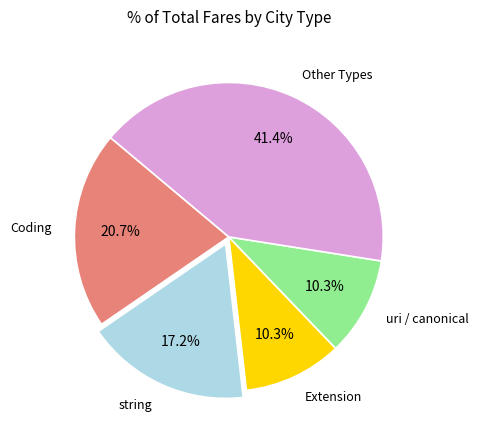

Which category has the biggest portion of the pie?

Other Types